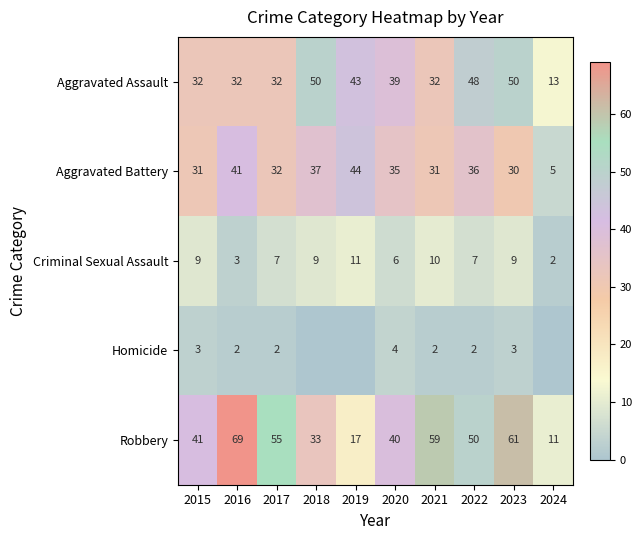

At 2016, list the series in order from largest to smallest.

Robbery, Aggravated Battery, Aggravated Assault, Criminal Sexual Assault, Homicide